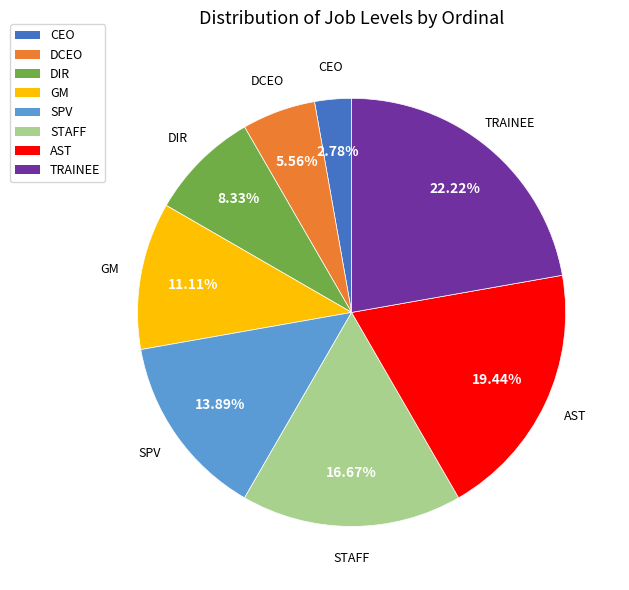

To the nearest percent, what portion does DCEO represent?

6%